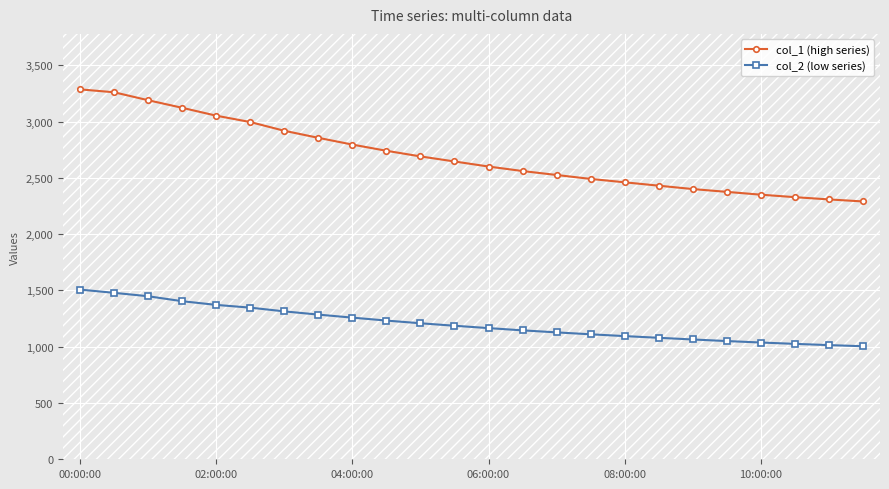

Is this an area chart (filled region under the line)?

No